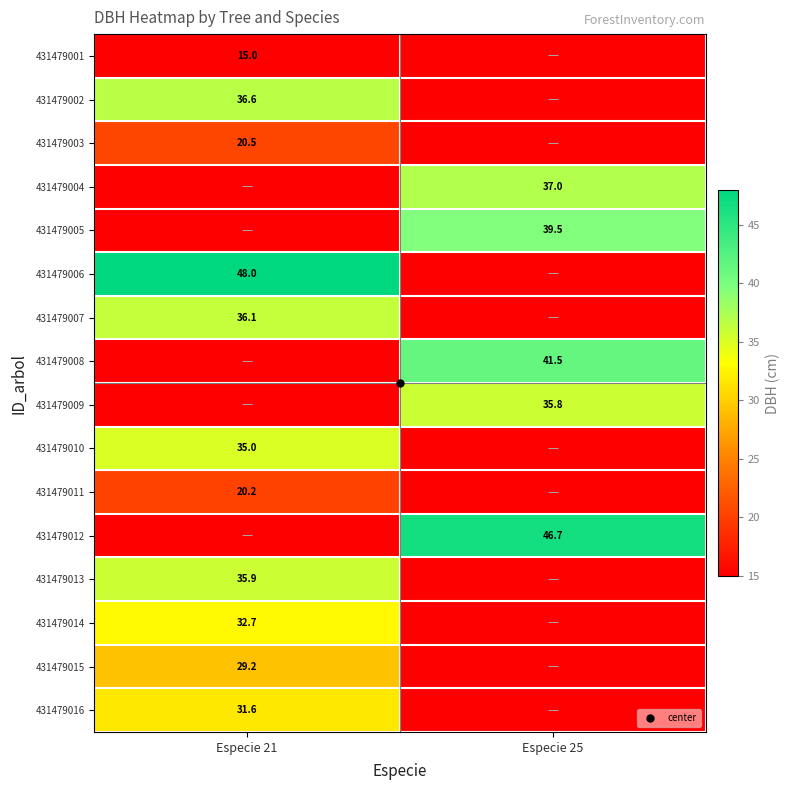

What is the average value of the 431479011 series?

10.1